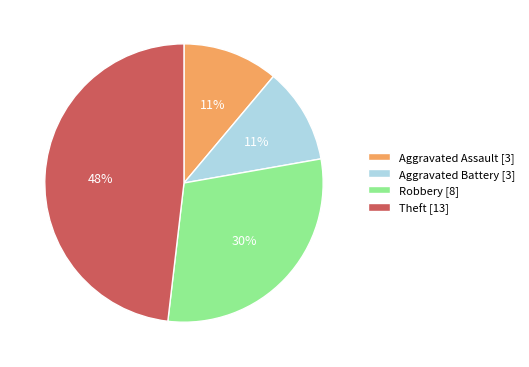

Is Aggravated Battery the majority of the pie?

No